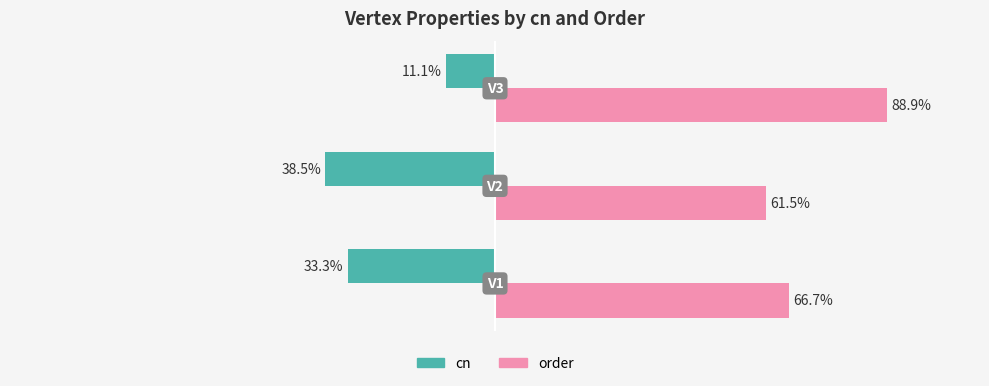

Rank the series by their maximum value, from highest to lowest.

order, cn